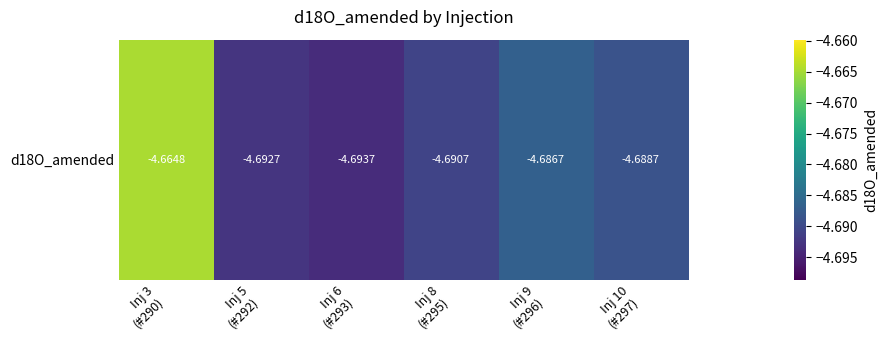

At which label is the value closest to -4?

Inj 3
(#290)